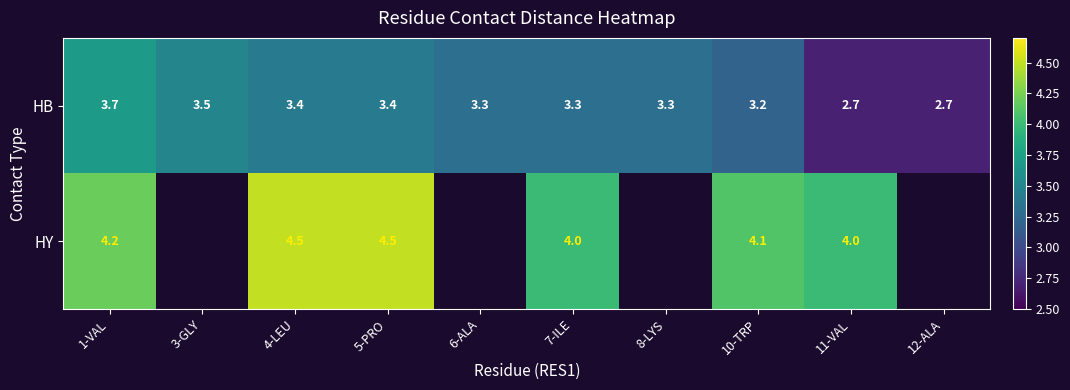

What is the maximum value for HB?

3.7